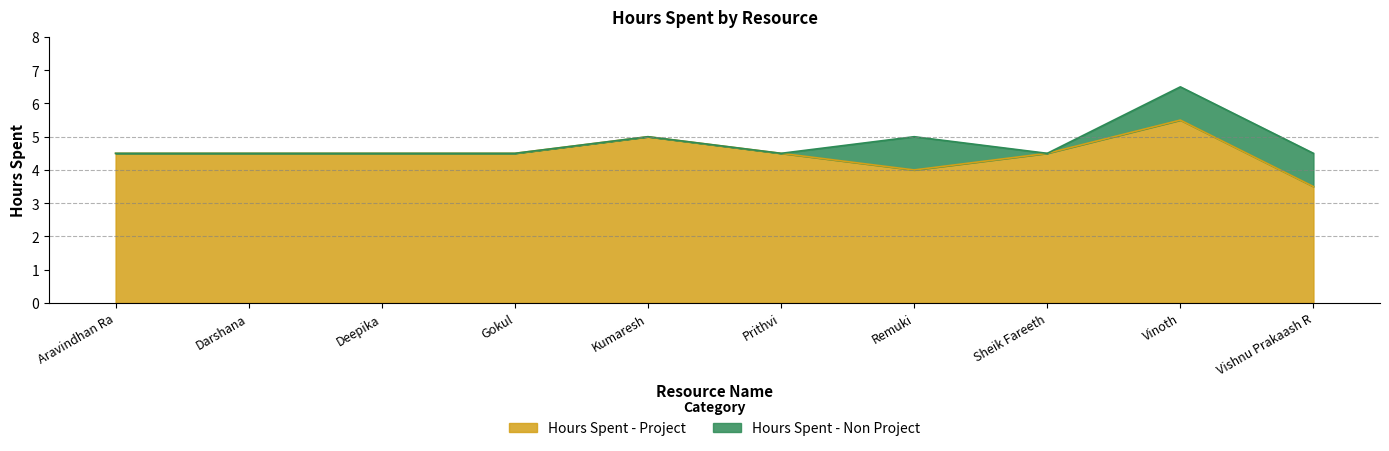

Is it true that the value at Kumaresh is 1.1?

False